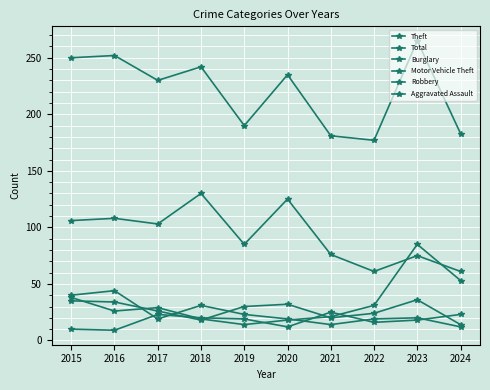

Is it true that Aggravated Assault equals 23 at 2017?

True